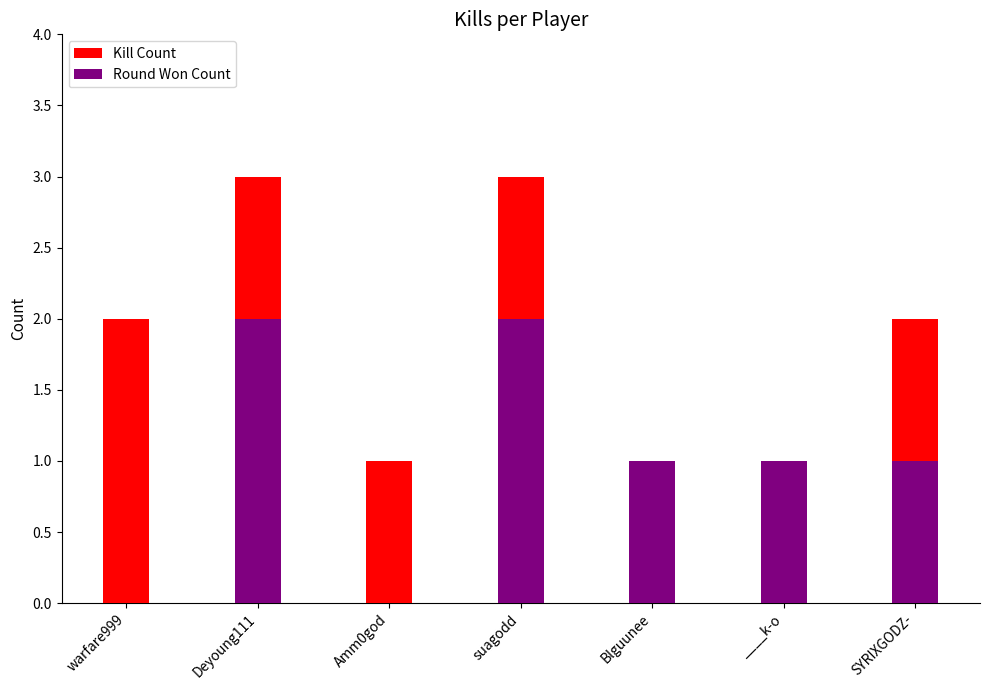

Is it true that Round Won Count equals 1 at SYRIXGODZ-?

True